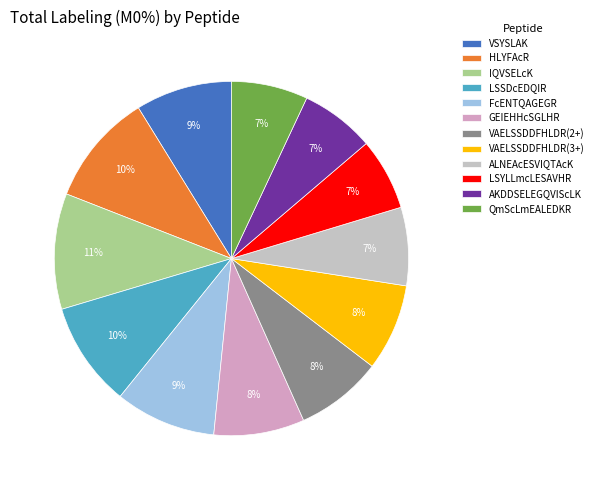

To the nearest percent, what is the difference between the largest and smallest slice percentages?

4%